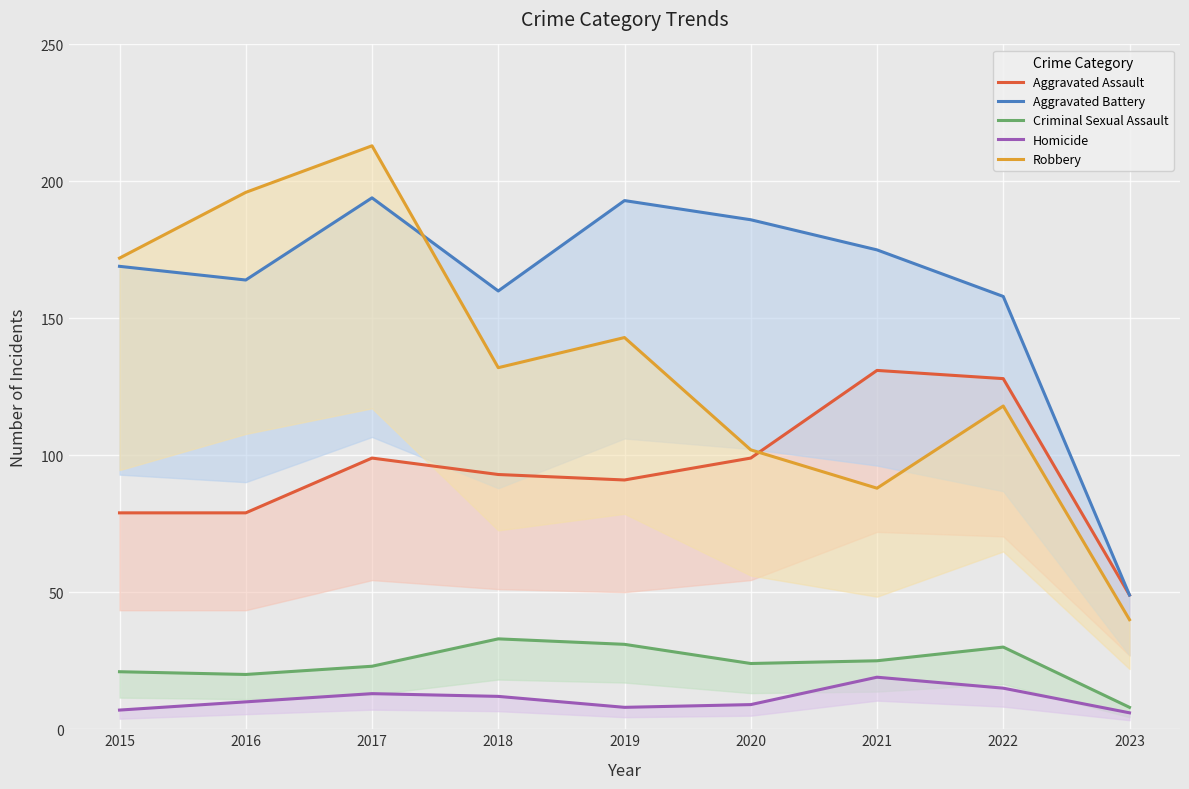

What is the lowest value of the Aggravated Battery series?

49